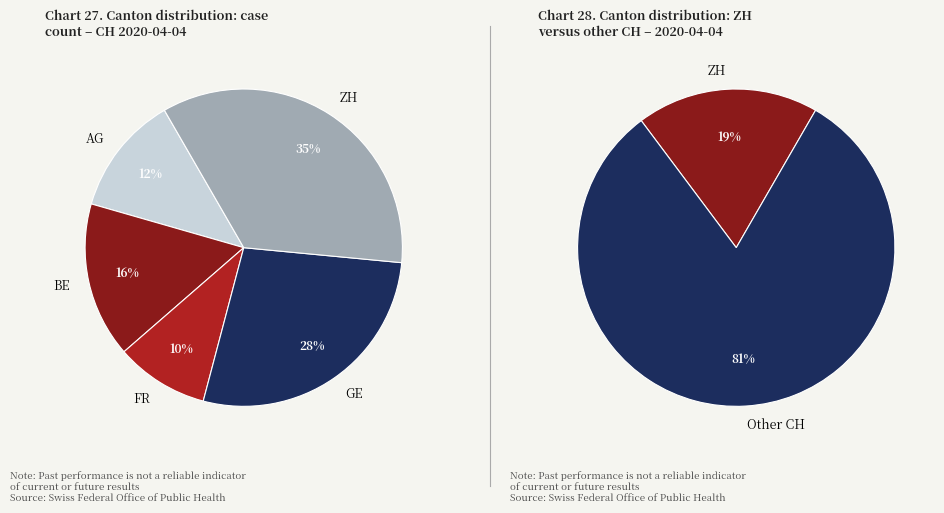

Is it true that GR>5 is 14% of the pie?

False